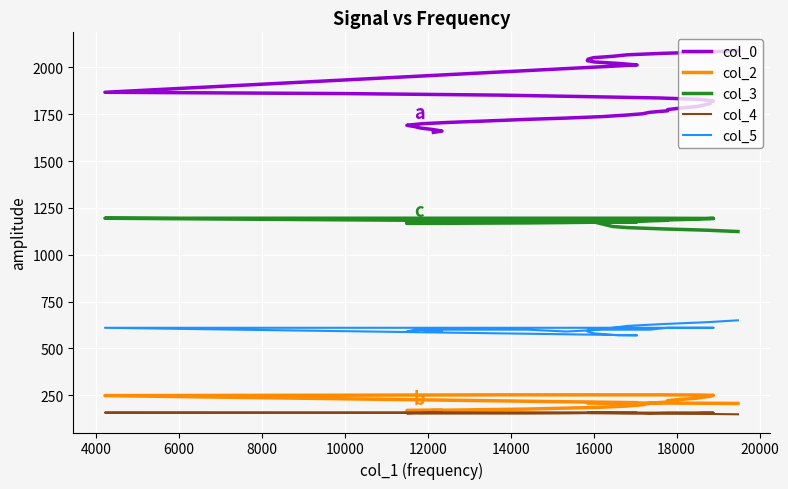

How many categories are shown in the chart?

40